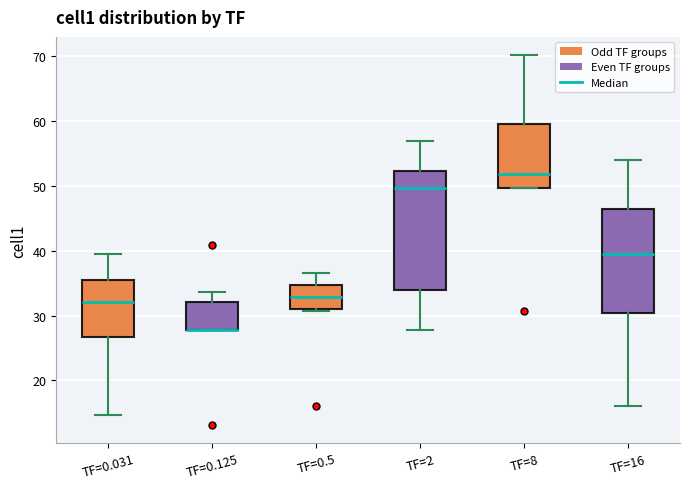

Which box is the tallest, from its lower edge to its upper edge?

TF=2